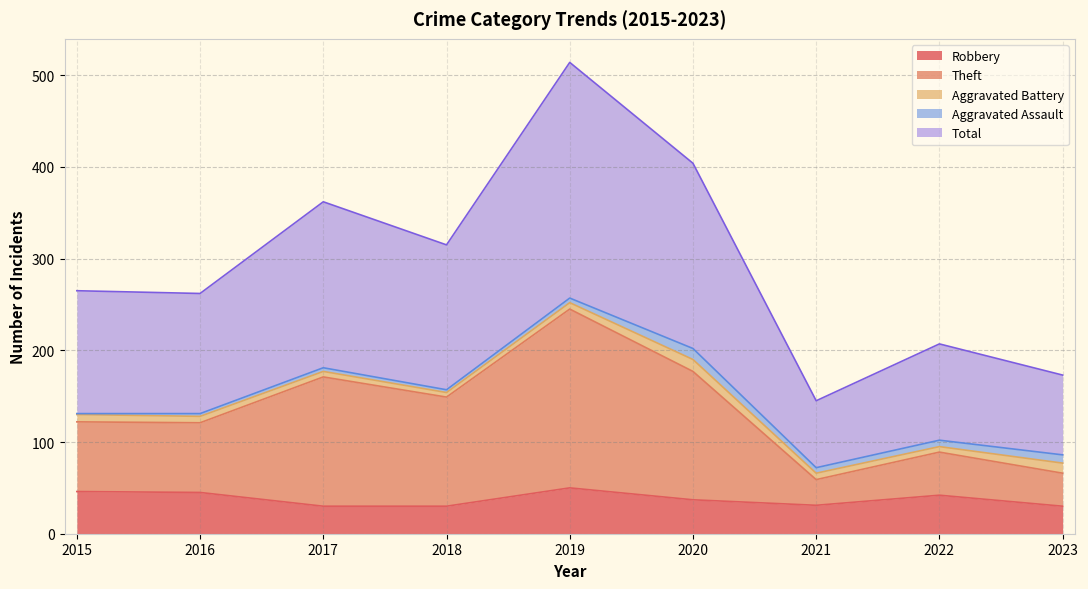

Between 2022 and 2018, which is larger?

2022